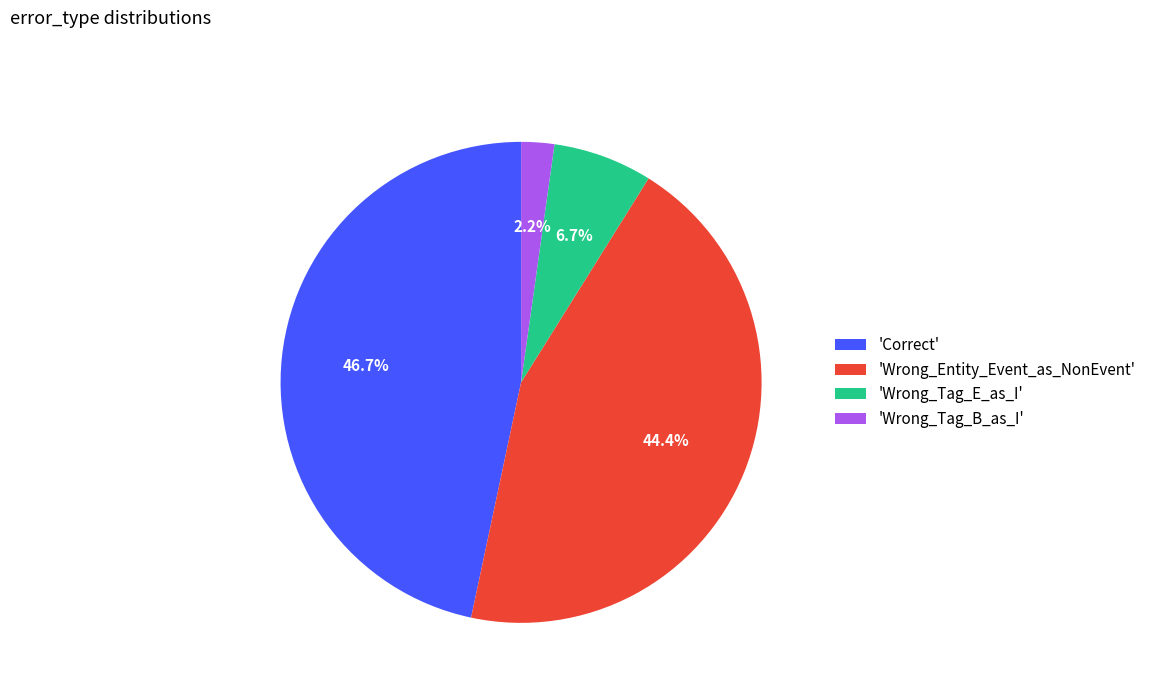

Does any single category account for the majority?

No